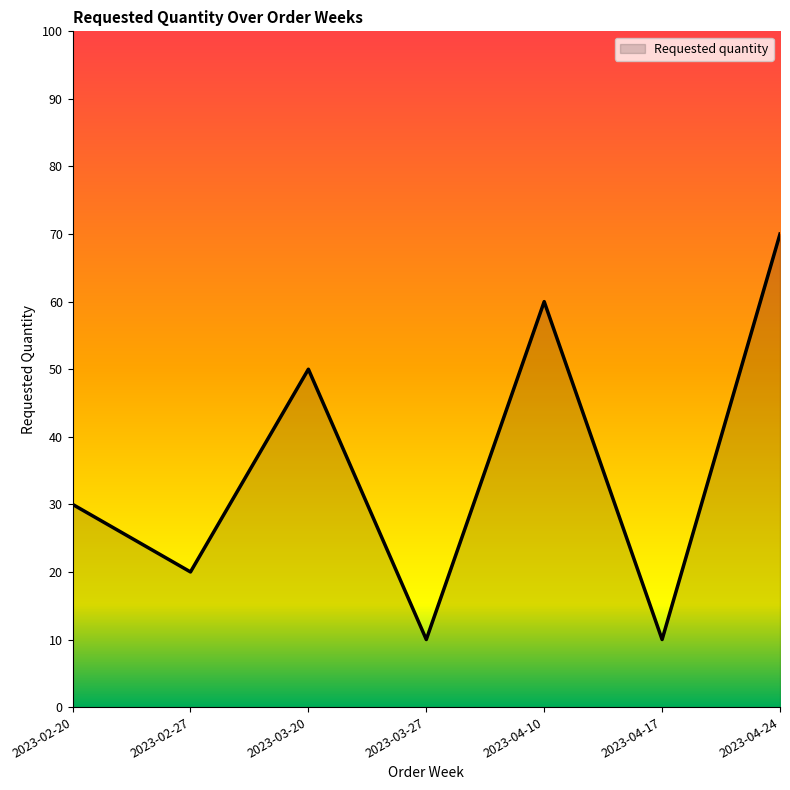

The value at 2023-04-17 is 6. True or false?

False